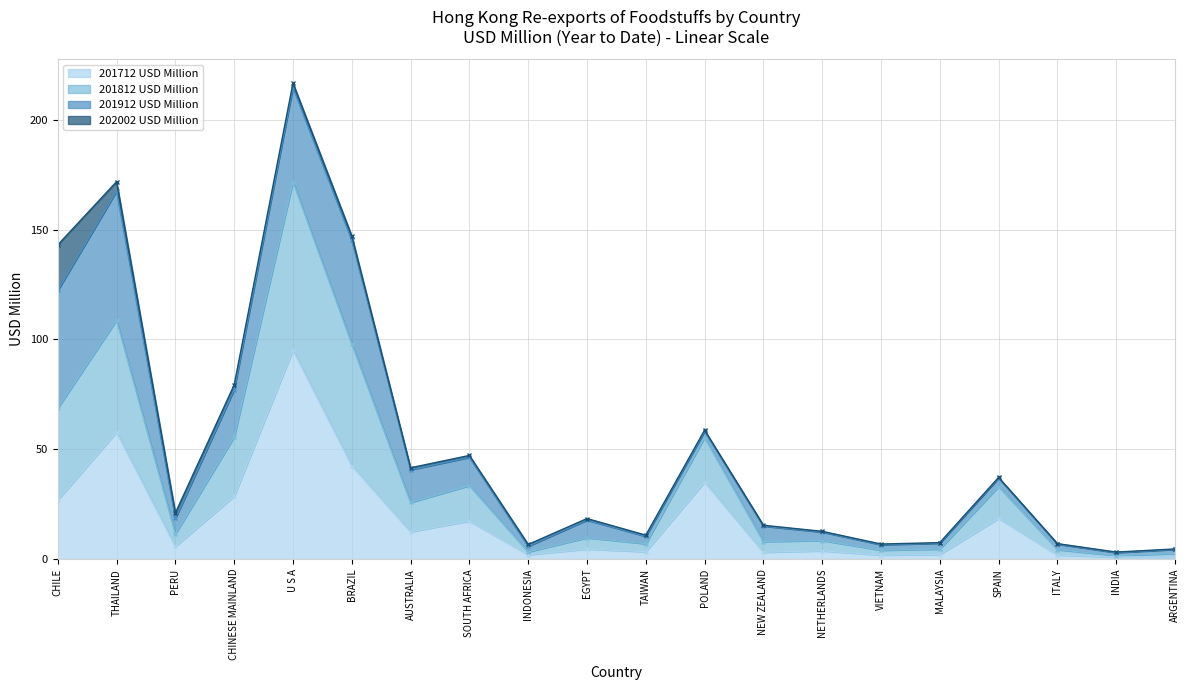

In 201712 USD Million, how many points are higher than both neighbors (excluding endpoints)?

7